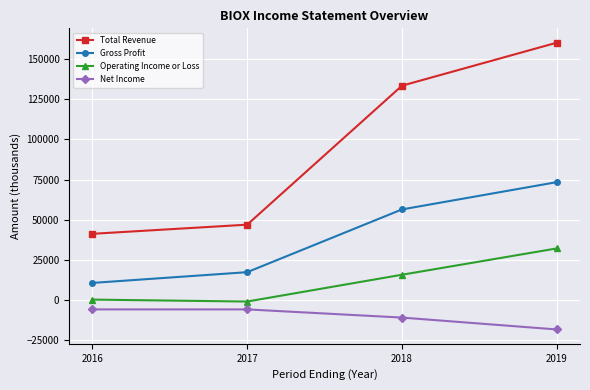

Rank the series by their average value, from highest to lowest.

Total Revenue, Gross Profit, Operating Income or Loss, Net Income